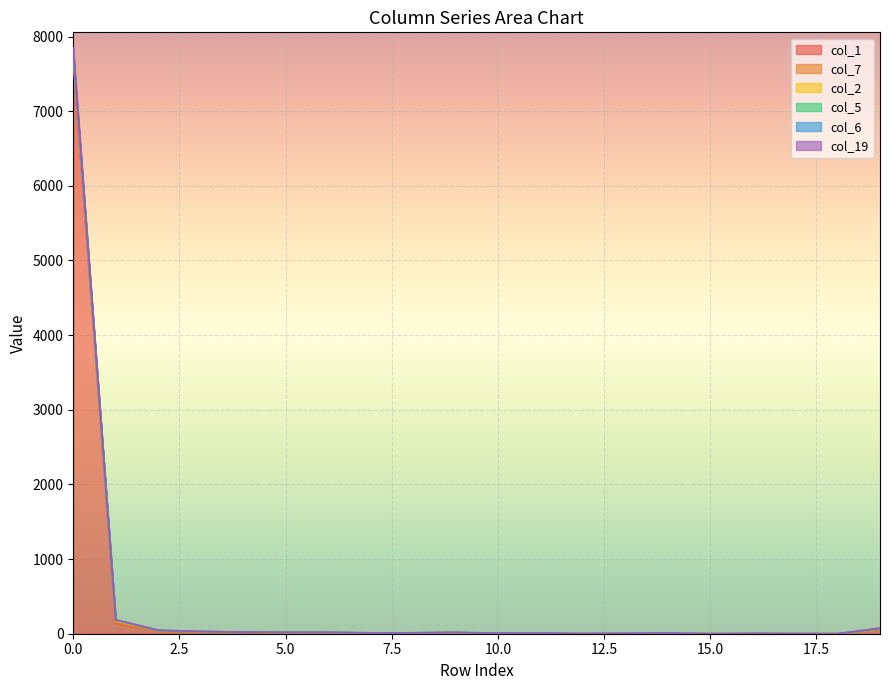

What is the greatest value displayed?

7673